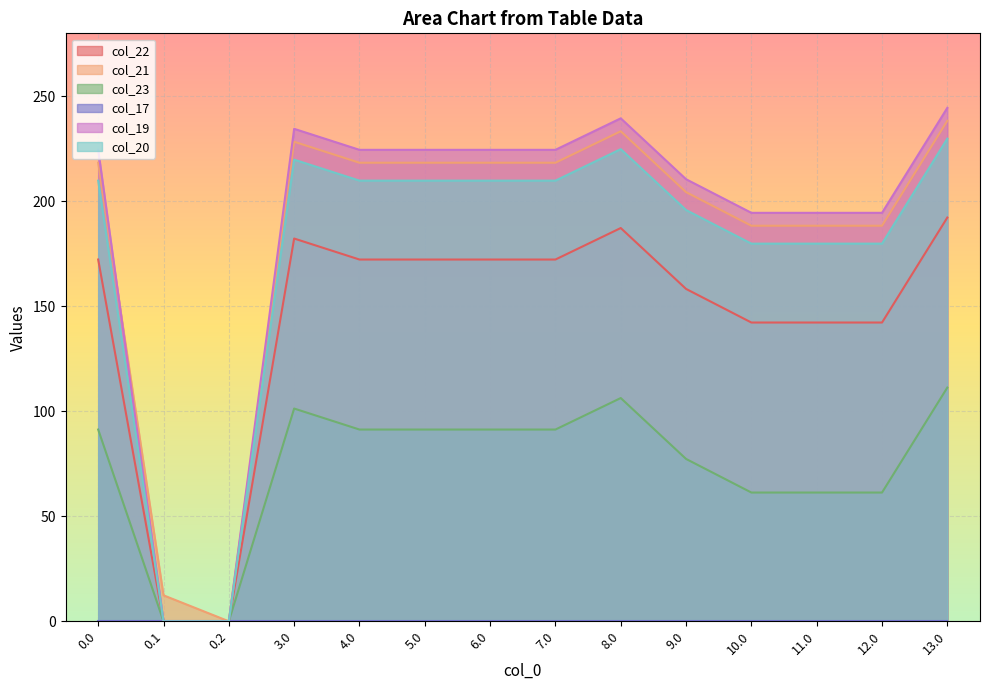

What is the label of the 4th point from the right?

10.0